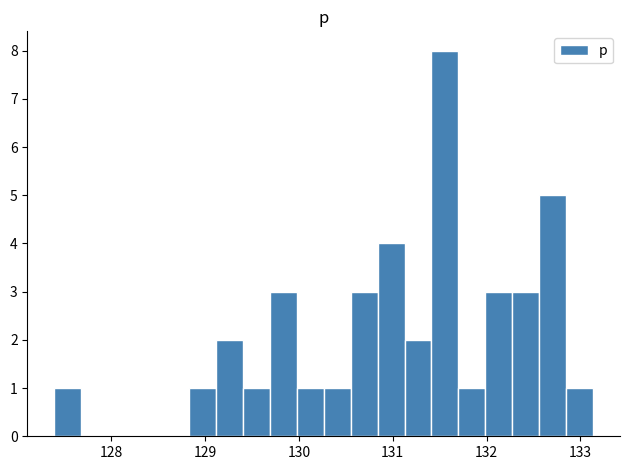

Around what value on the x-axis is the tallest bar? Give the approximate position of its centre, as read against the axis.

131.6